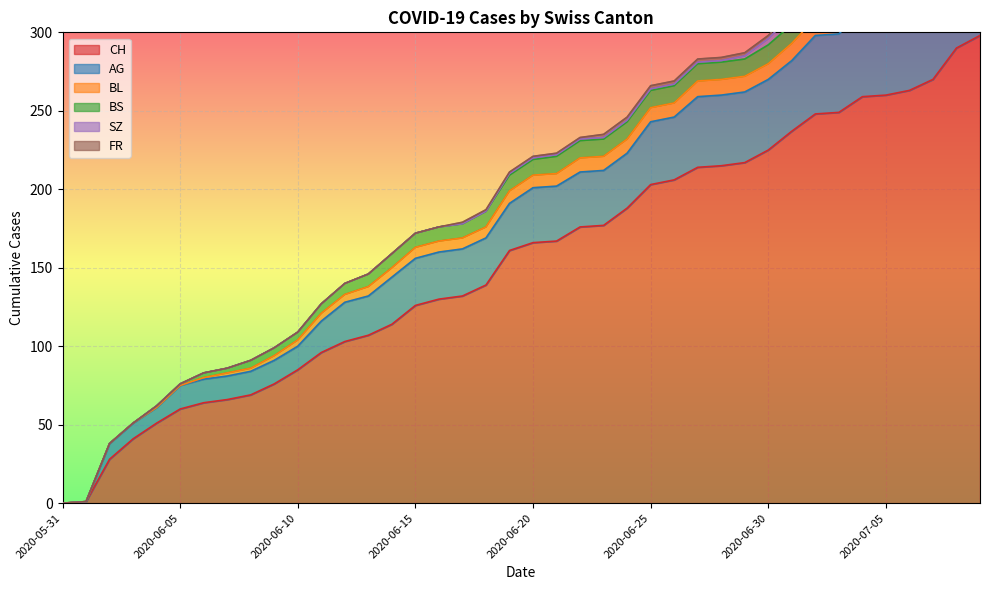

Between 2020-06-18 and 2020-06-24, which series saw the biggest shift?

CH